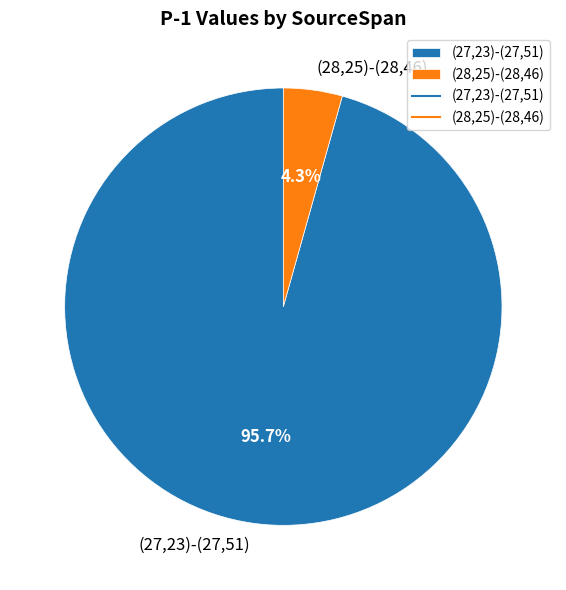

Combined, what portion of the pie is (27,23)-(27,51) and (28,25)-(28,46)?

100.0%